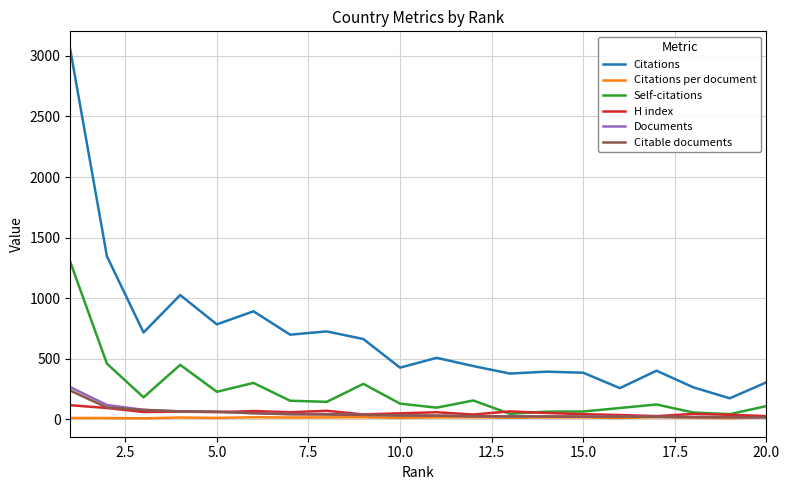

Which series has the largest total across all categories?

Citations